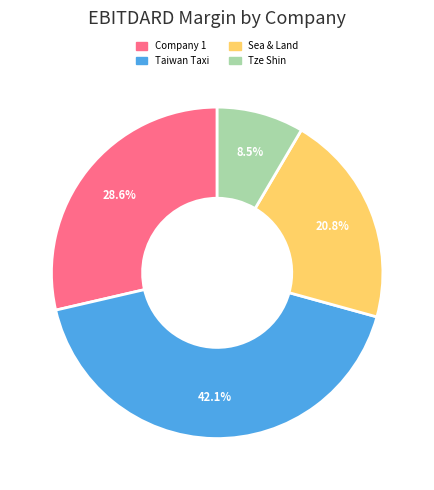

Does any single category account for the majority?

No